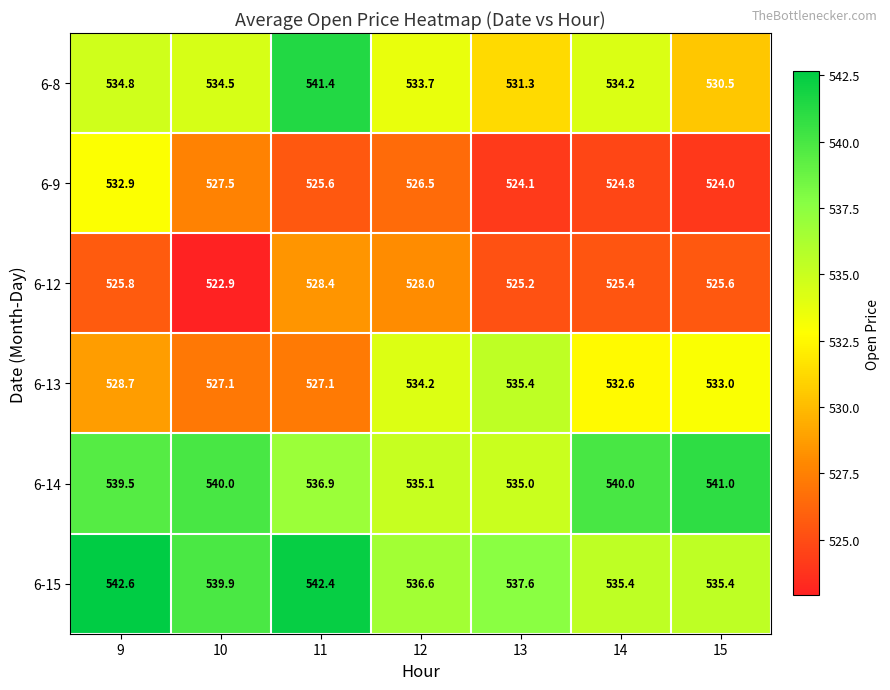

What is the difference between the maximum and second lowest values in the 6-14 series?

5.9